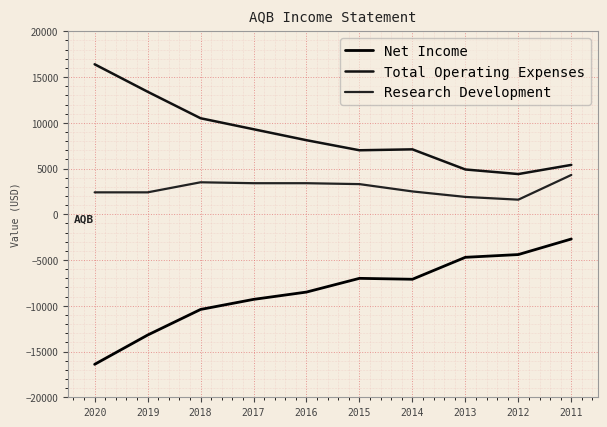

Rank the categories by Net Income value from highest to lowest.

2011, 2012, 2013, 2015, 2014, 2016, 2017, 2018, 2019, 2020